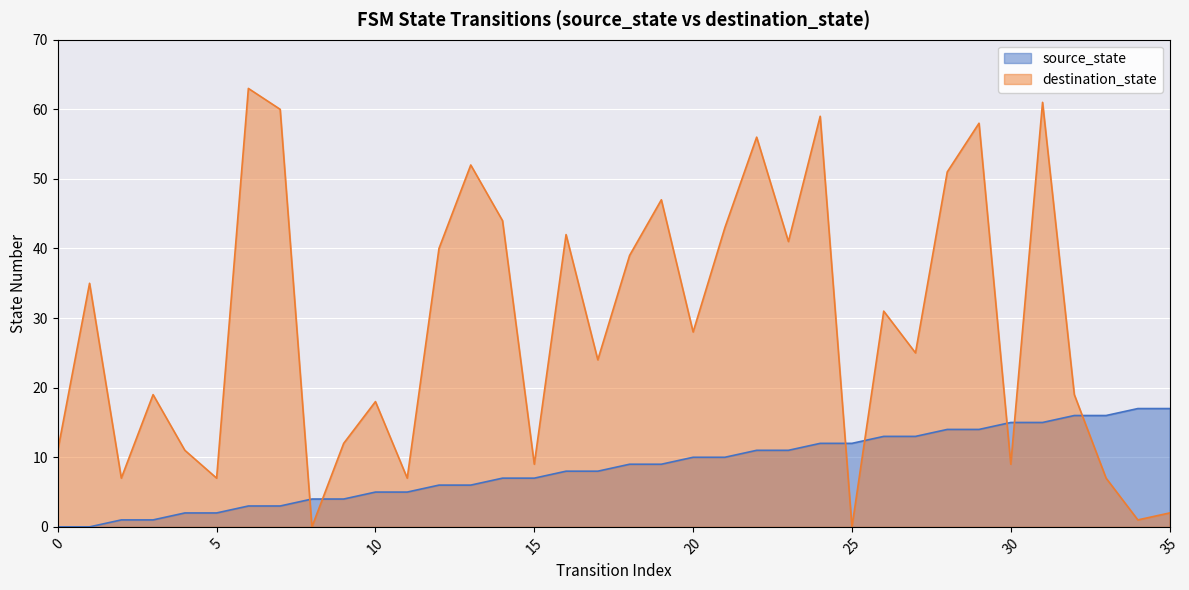

At which category does the chart reach its peak across all series?

6